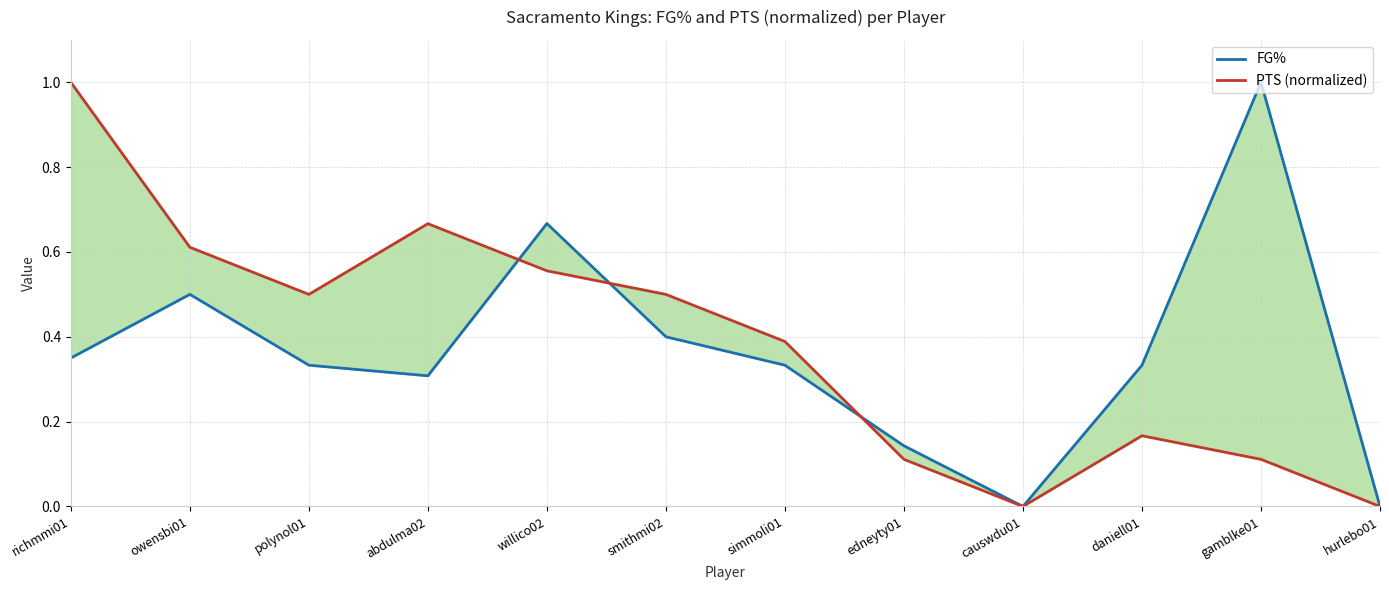

Which series has the largest total across all categories?

PTS (normalized)